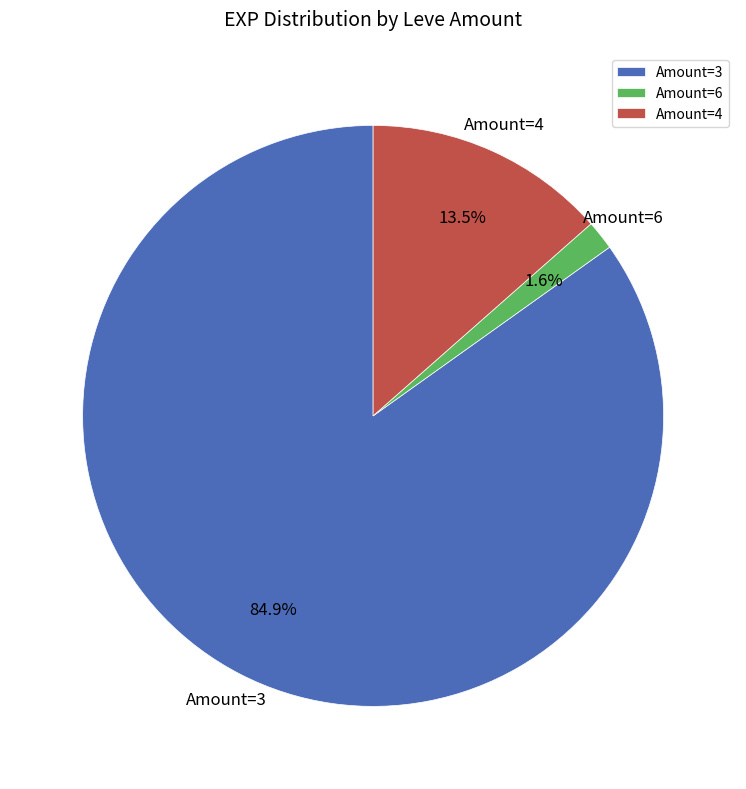

Rank the categories by value from highest to lowest.

Amount=3, Amount=4, Amount=6